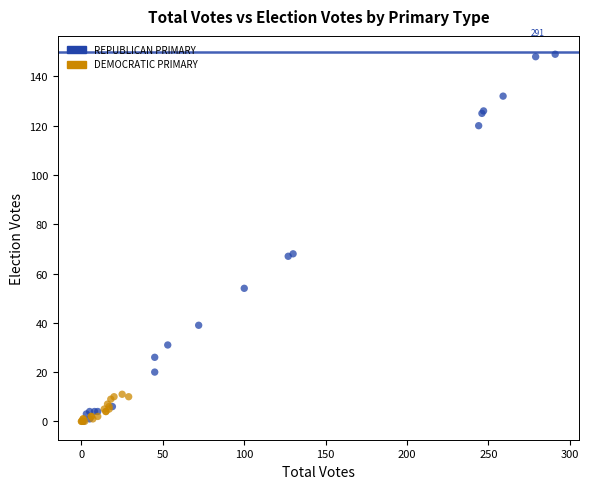

Which series has the widest spread of Y values?

REPUBLICAN PRIMARY